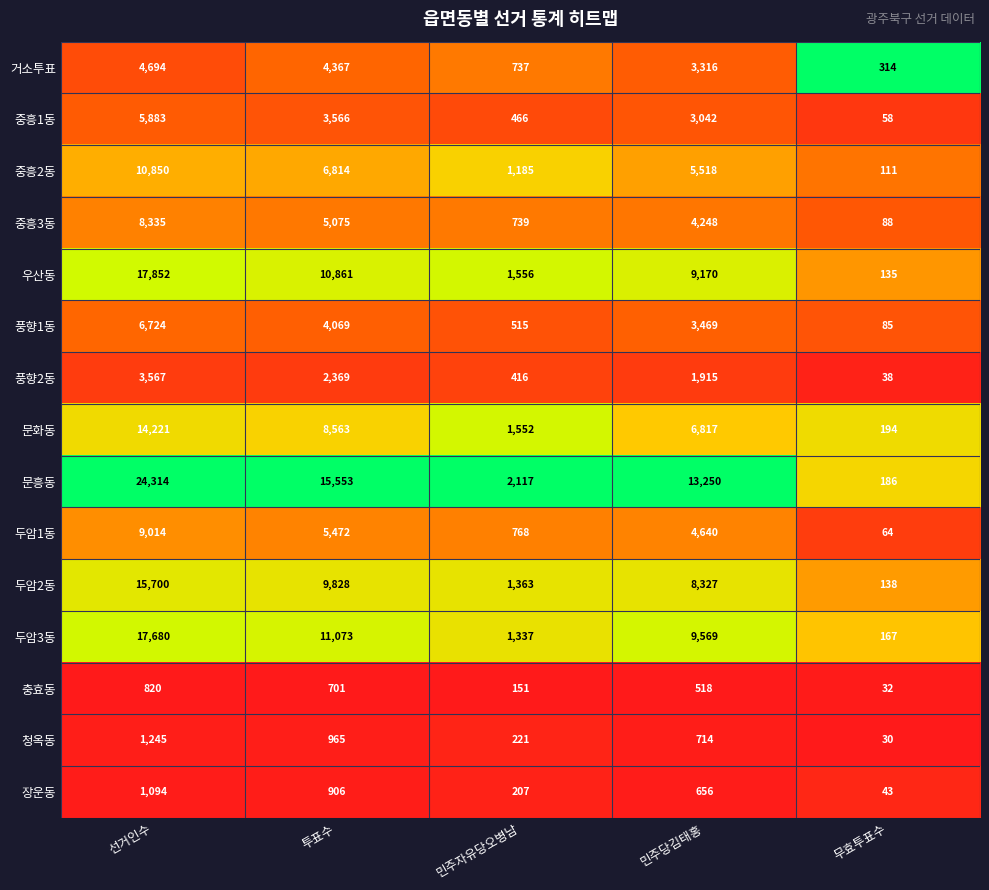

True or false: 두암3동 has a value of 6569 at 민주당김태홍.

False